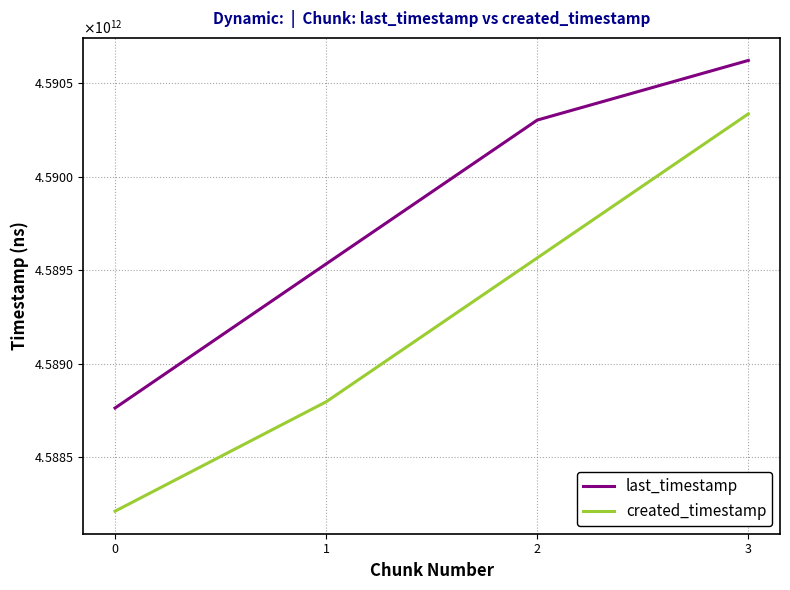

What is the value of the created_timestamp point at the 1st from the left?

4588210225487